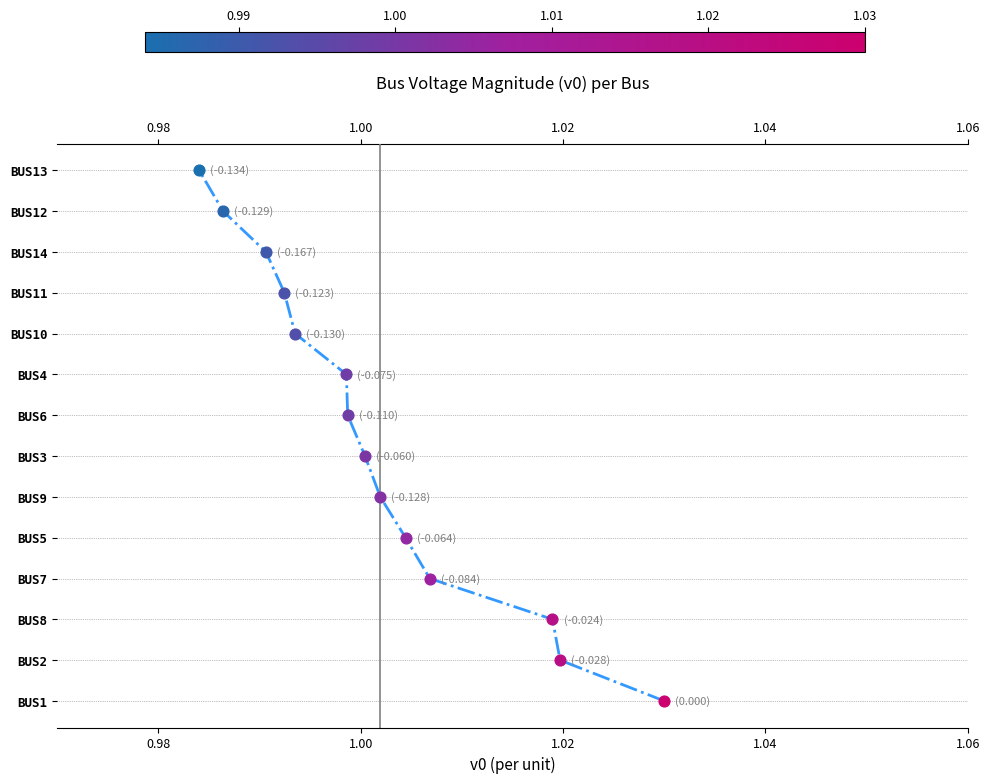

Between 1.04 and 8, which is larger?

8